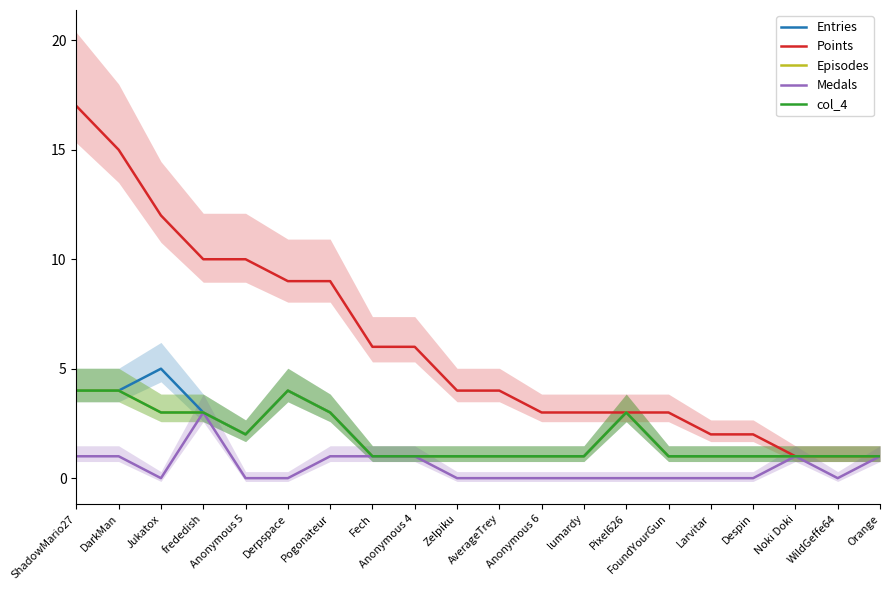

At which category is the sum across all series the highest?

ShadowMario27